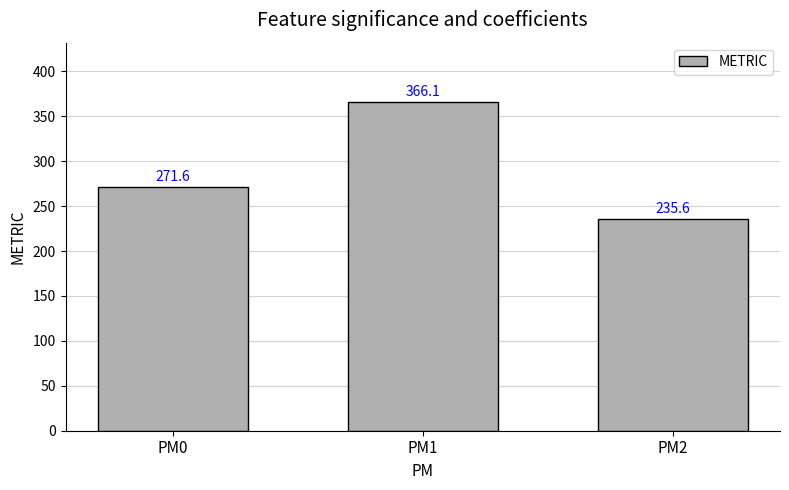

Reading left to right, transcribe all the data shown in this chart.

PM0=271.6	PM1=366.1	PM2=235.6